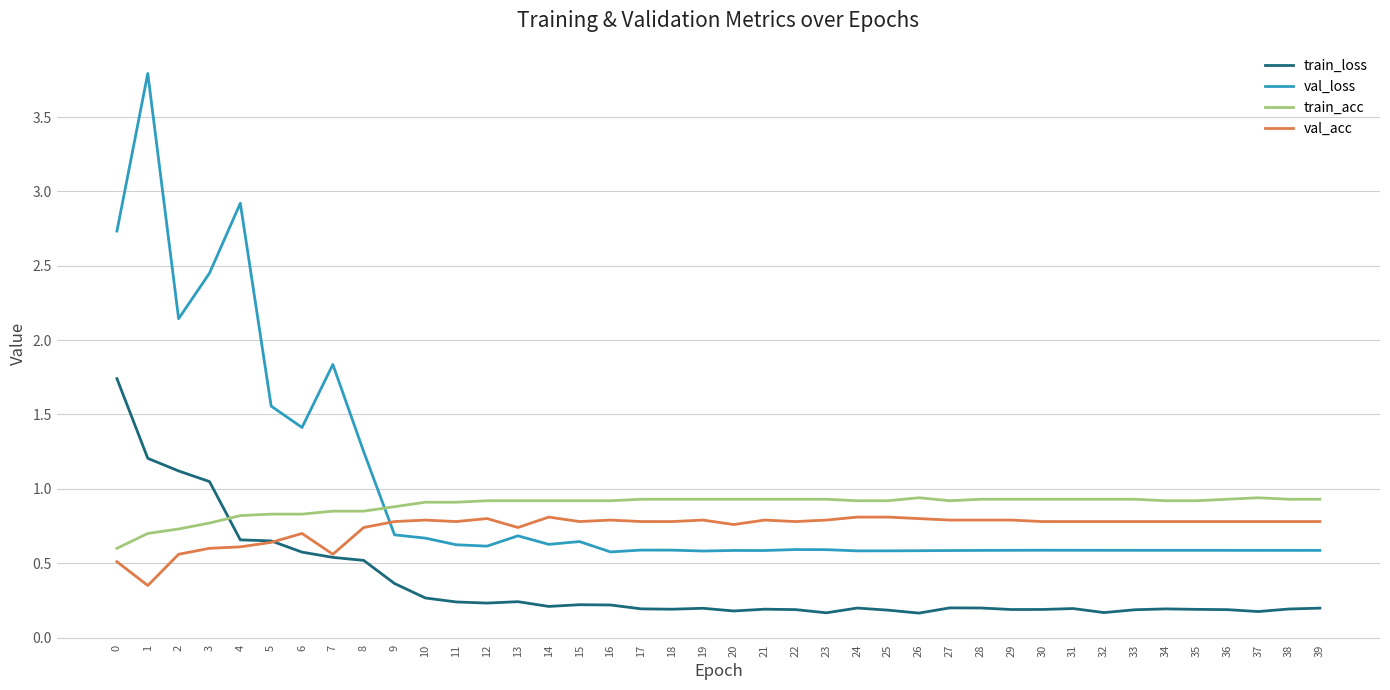

What is the difference between the maximum and minimum values in the val_acc series?

0.5